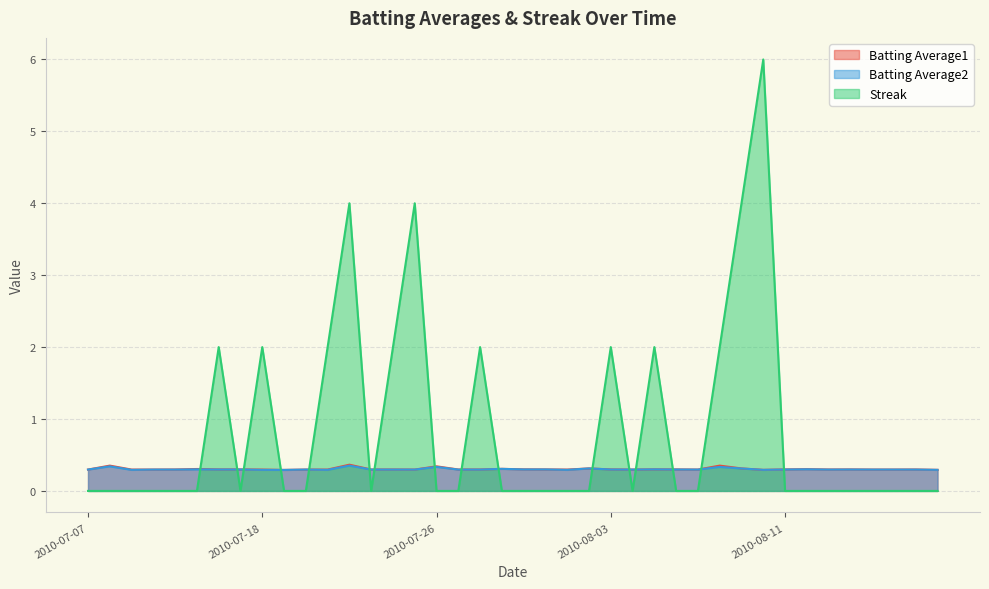

At which label does Batting Average1 reach its peak?

2010-07-22